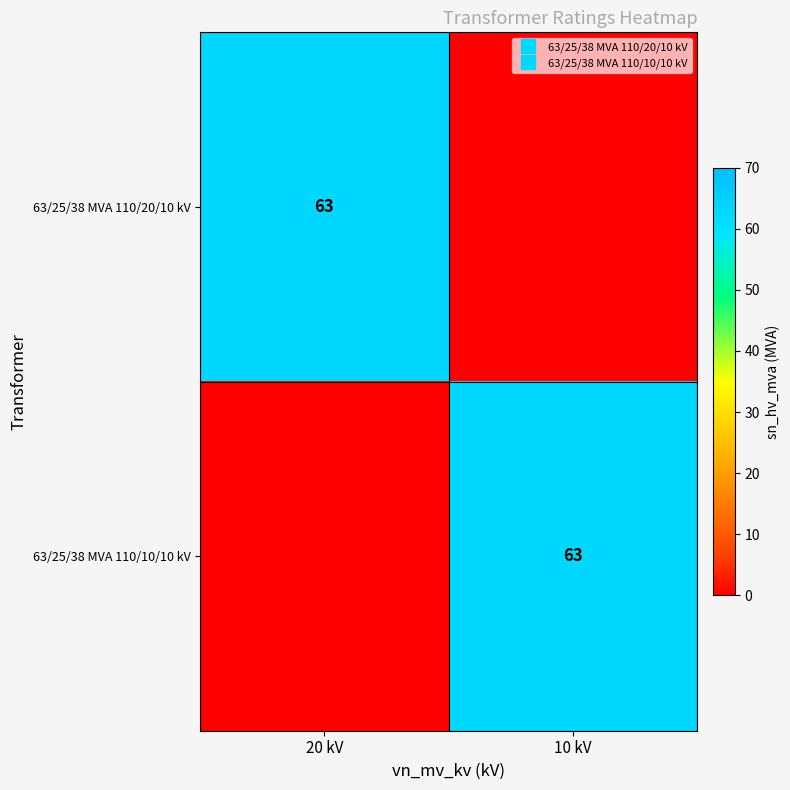

Between 20 kV and 10 kV, which is larger?

20 kV